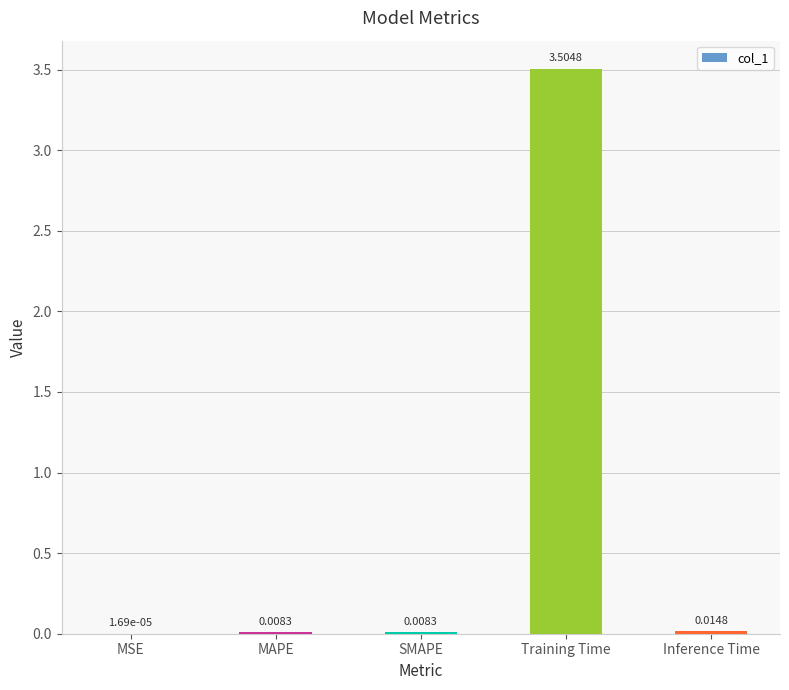

What is the sum of all values?

3.5